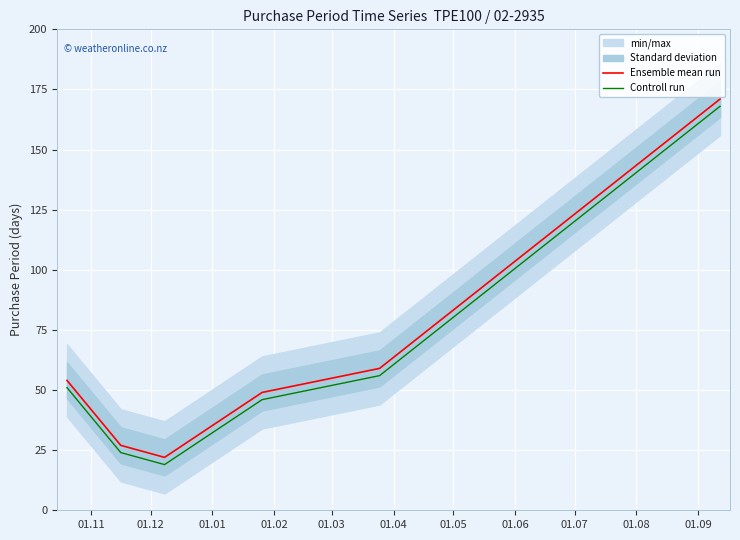

What is the minimum value for Controll run?

19